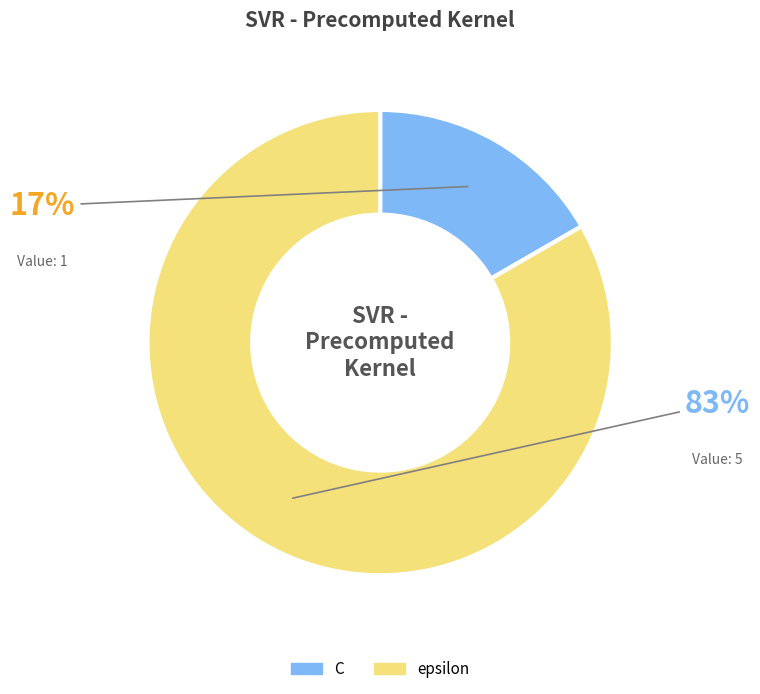

Count the number of slices in the pie.

2